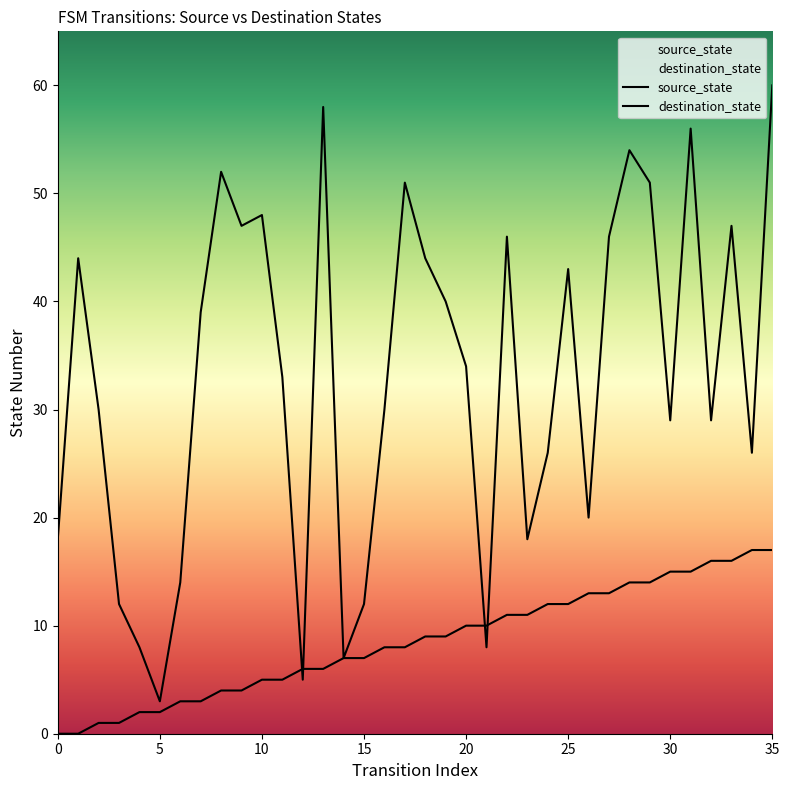

List the series in order of their overall mean, lowest first.

source_state, destination_state